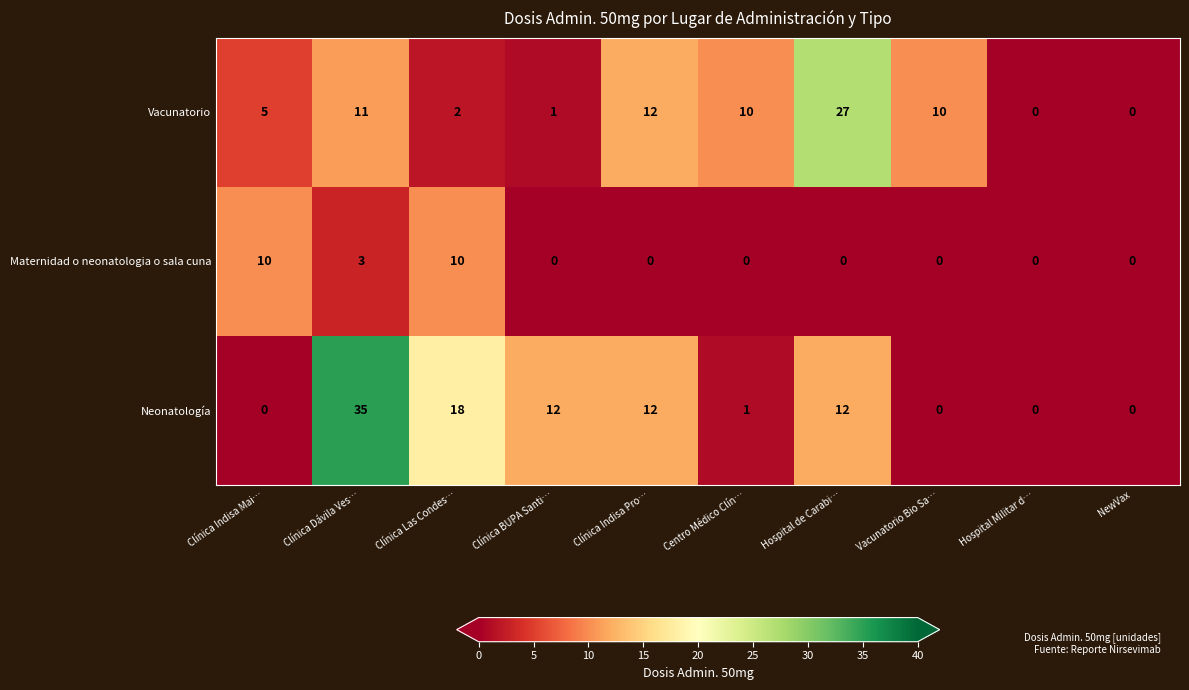

Reading left to right, transcribe all the data shown in this chart.

Vacunatorio: Clínica Indisa Mai…=5	Clínica Dávila Ves…=11	Clínica Las Condes…=2	Clínica BUPA Santi…=1	Clínica Indisa Pro…=12	Centro Médico Clín…=10	Hospital de Carabi…=27	Vacunatorio Bio Sa…=10	Hospital Militar d…=0	NewVax=0
Maternidad o neonatologia o sala cuna: Clínica Indisa Mai…=10	Clínica Dávila Ves…=3	Clínica Las Condes…=10	Clínica BUPA Santi…=0	Clínica Indisa Pro…=0	Centro Médico Clín…=0	Hospital de Carabi…=0	Vacunatorio Bio Sa…=0	Hospital Militar d…=0	NewVax=0
Neonatología: Clínica Indisa Mai…=0	Clínica Dávila Ves…=35	Clínica Las Condes…=18	Clínica BUPA Santi…=12	Clínica Indisa Pro…=12	Centro Médico Clín…=1	Hospital de Carabi…=12	Vacunatorio Bio Sa…=0	Hospital Militar d…=0	NewVax=0